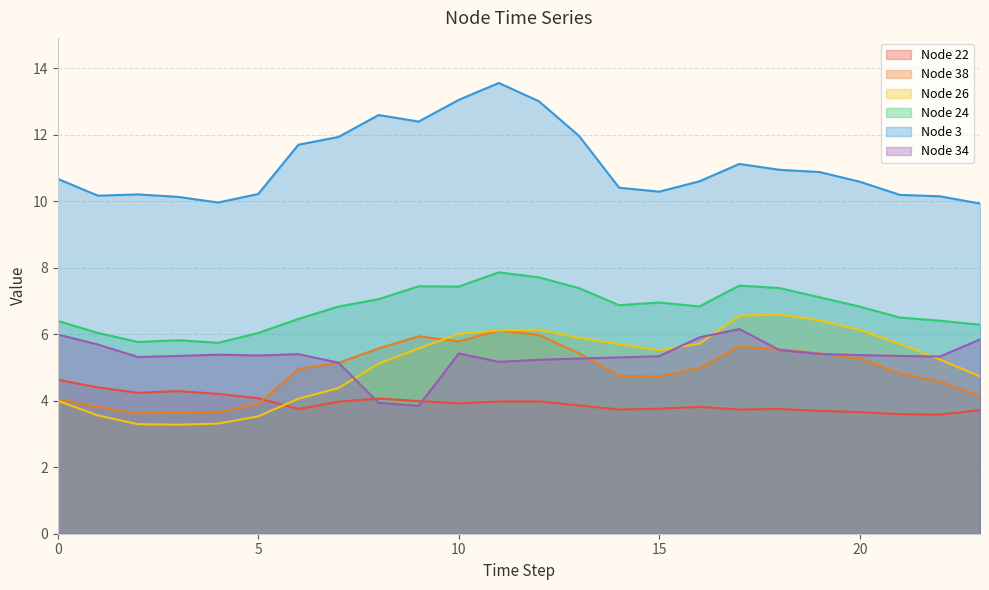

Reading left to right, transcribe all the data shown in this chart.

Node 22: 0=4.6	1=4.4	2=4.2	3=4.3	4=4.2	5=4.1	6=3.8	7=4.0	8=4.1	9=4.0	10=3.9	11=4.0	12=4.0	13=3.9	14=3.7	15=3.8	16=3.8	17=3.7	18=3.8	19=3.7	20=3.7	21=3.6	22=3.6	23=3.7
Node 38: 0=4.0	1=3.8	2=3.6	3=3.6	4=3.7	5=3.9	6=5.0	7=5.1	8=5.6	9=5.9	10=5.8	11=6.1	12=6.0	13=5.4	14=4.8	15=4.7	16=5.0	17=5.6	18=5.5	19=5.4	20=5.3	21=4.8	22=4.6	23=4.1
Node 26: 0=4.0	1=3.6	2=3.3	3=3.3	4=3.3	5=3.5	6=4.1	7=4.4	8=5.1	9=5.6	10=6.0	11=6.1	12=6.1	13=5.9	14=5.7	15=5.5	16=5.7	17=6.6	18=6.6	19=6.4	20=6.1	21=5.7	22=5.2	23=4.7
Node 24: 0=6.4	1=6.0	2=5.8	3=5.8	4=5.7	5=6.0	6=6.5	7=6.8	8=7.1	9=7.4	10=7.4	11=7.9	12=7.7	13=7.4	14=6.9	15=7.0	16=6.8	17=7.5	18=7.4	19=7.1	20=6.8	21=6.5	22=6.4	23=6.3
Node 3: 0=10.7	1=10.2	2=10.2	3=10.1	4=10.0	5=10.2	6=11.7	7=11.9	8=12.6	9=12.4	10=13.1	11=13.6	12=13.0	13=12.0	14=10.4	15=10.3	16=10.6	17=11.1	18=10.9	19=10.9	20=10.6	21=10.2	22=10.2	23=9.9
Node 34: 0=6.0	1=5.7	2=5.3	3=5.3	4=5.4	5=5.4	6=5.4	7=5.1	8=3.9	9=3.8	10=5.4	11=5.2	12=5.2	13=5.3	14=5.3	15=5.3	16=5.9	17=6.2	18=5.5	19=5.4	20=5.4	21=5.3	22=5.3	23=5.8